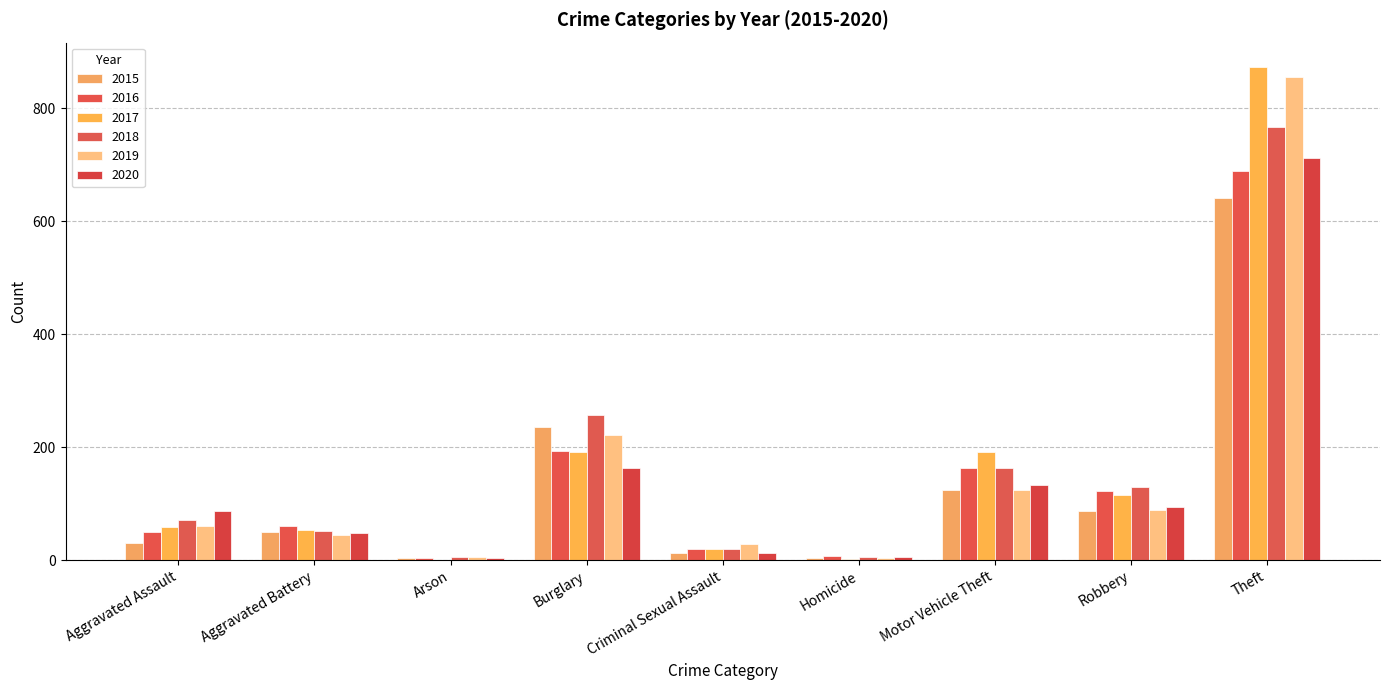

How many series are shown in this chart?

6